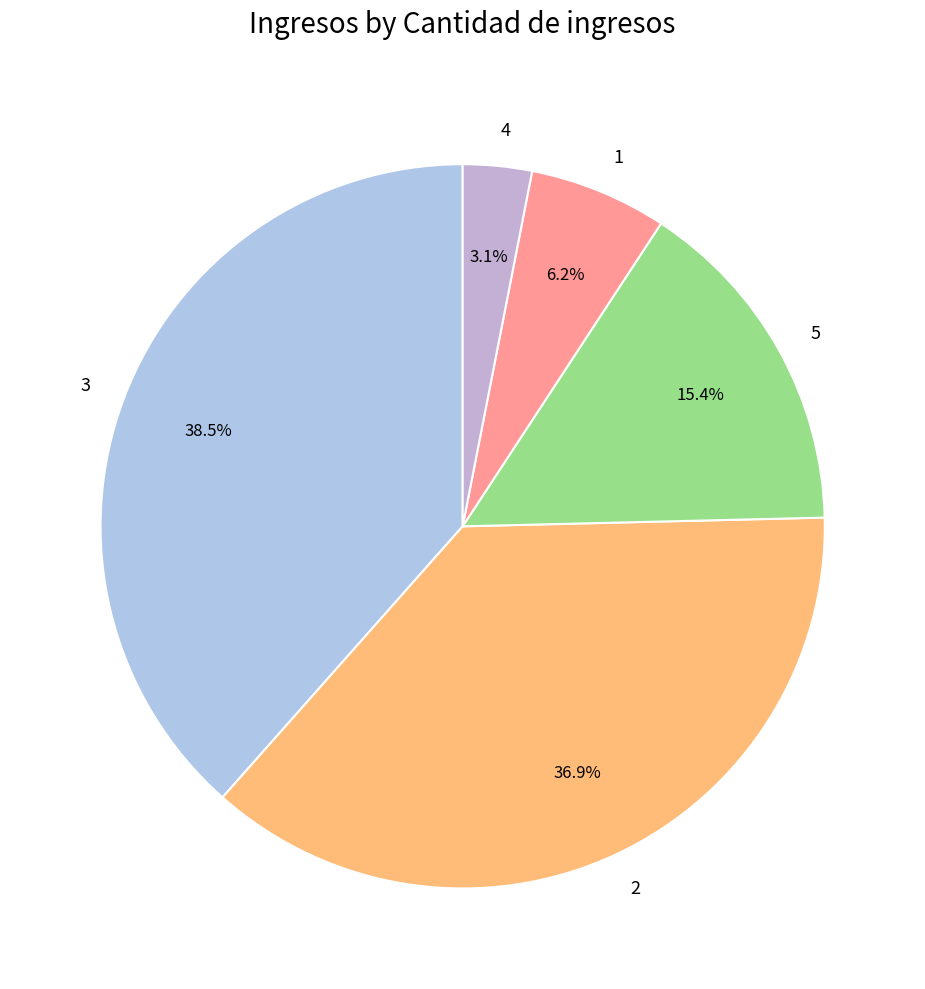

Which slice is the largest?

3